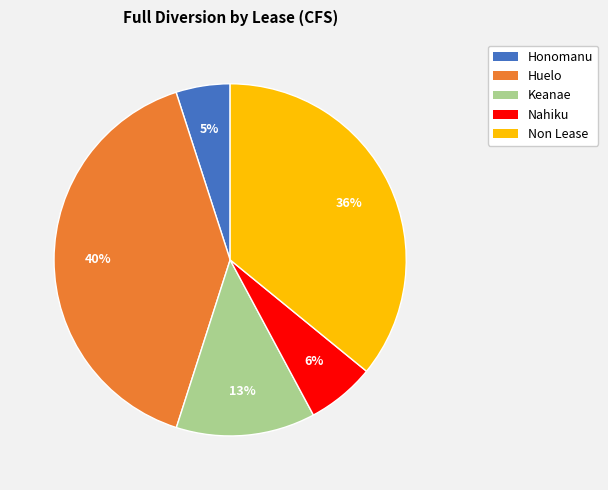

Rank the categories by value from highest to lowest.

Huelo, Non Lease, Keanae, Nahiku, Honomanu